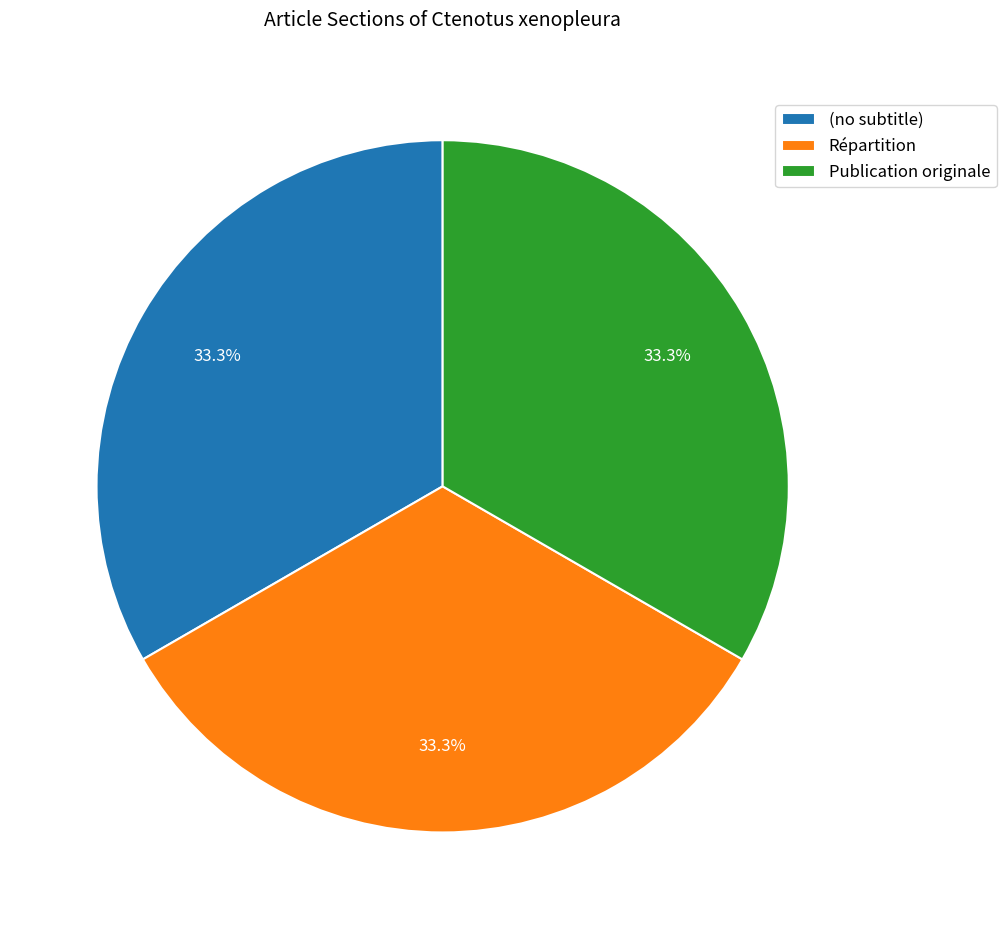

Combined, what portion of the pie is Répartition and (no subtitle)?

66.7%